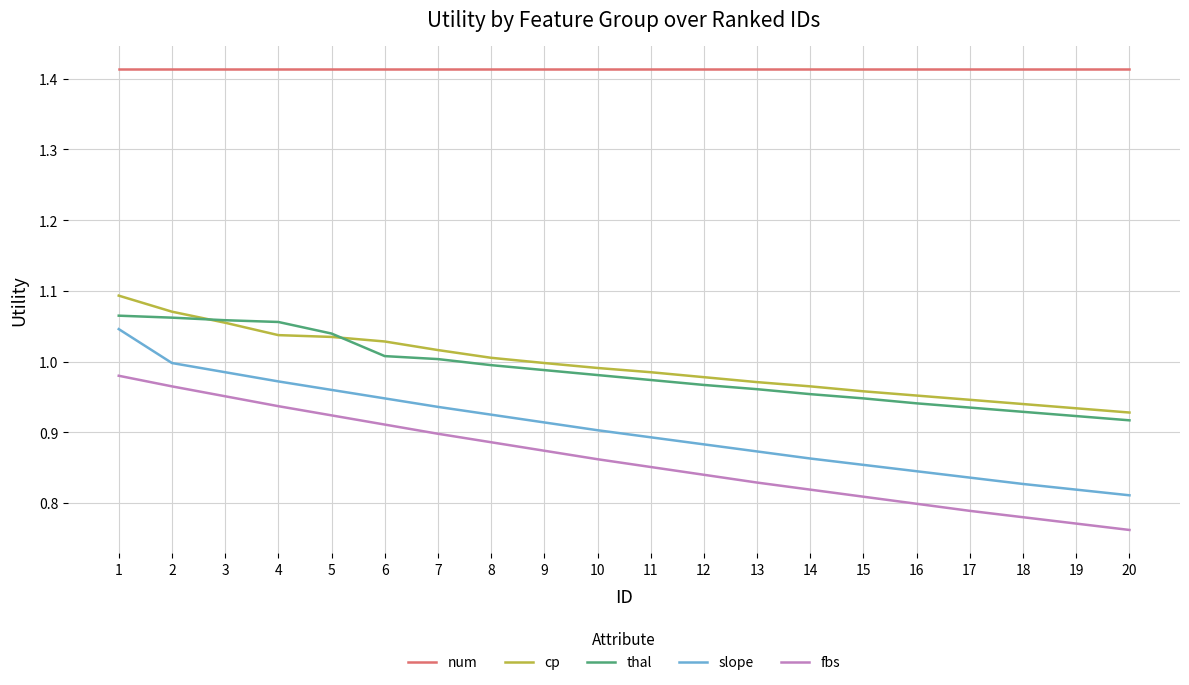

Where is thal nearest to the value 0?

20